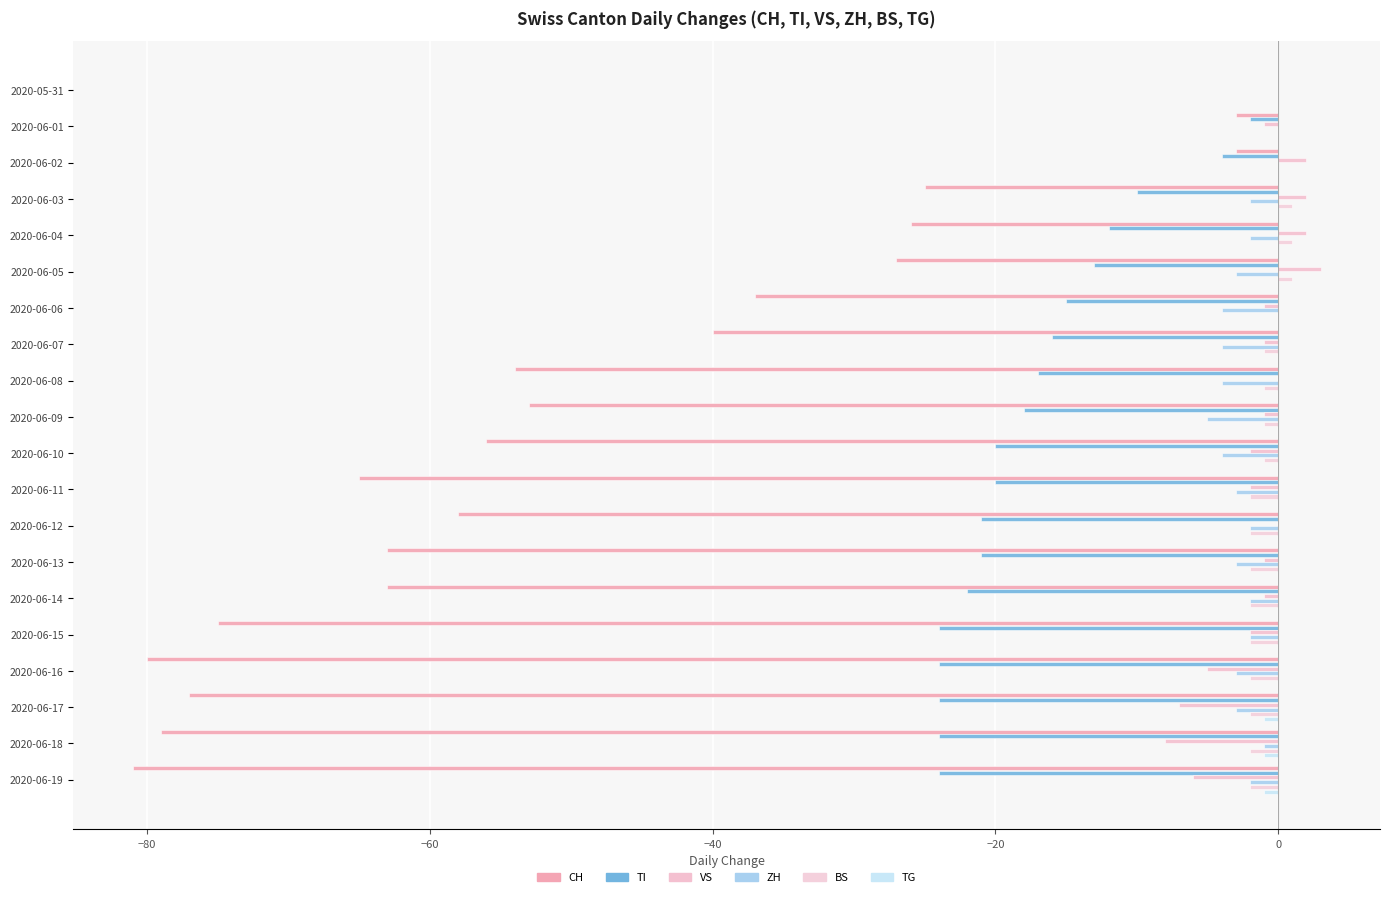

How many distinct data groups are displayed?

6